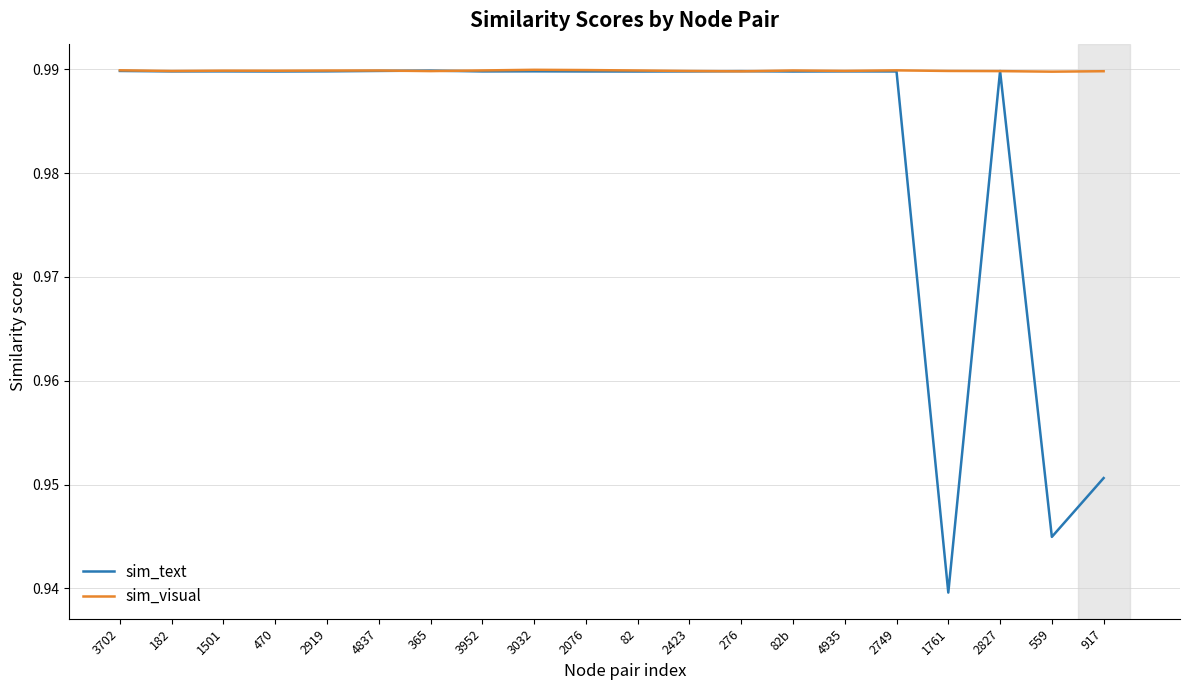

Is it true that sim_visual equals 1.5 at 3032?

False